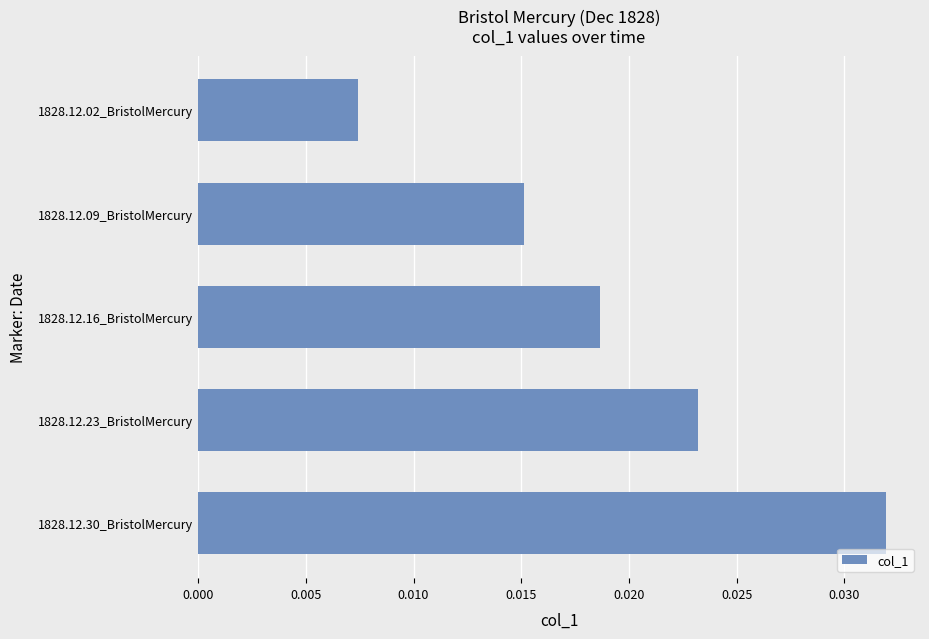

How many values are between 0 and 1?

5